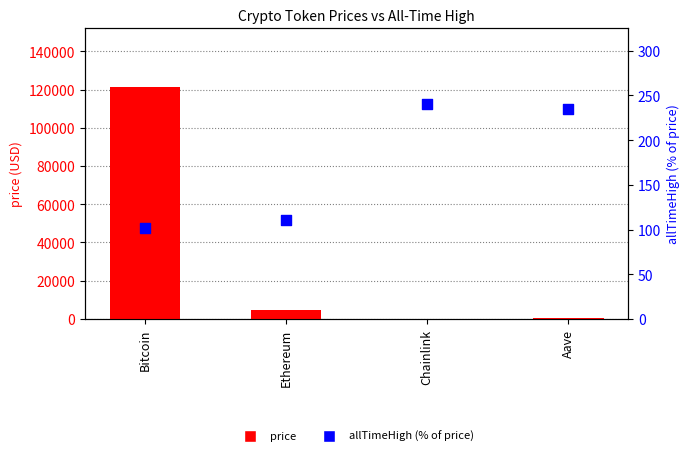

Which series reaches the minimum Y coordinate?

price